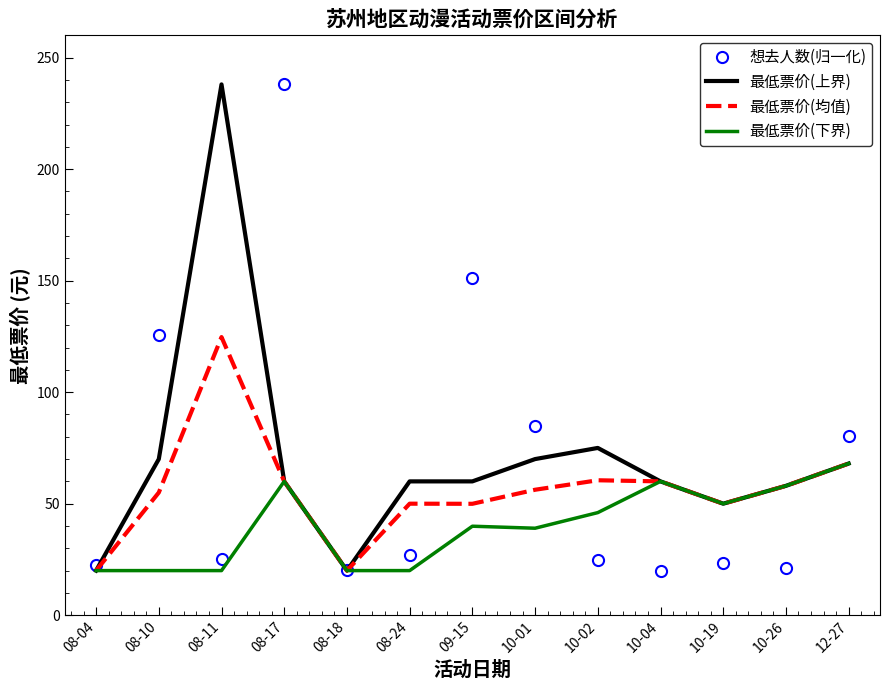

What is the difference between the maximum and minimum values in the 最低票价(均值) series?

104.7